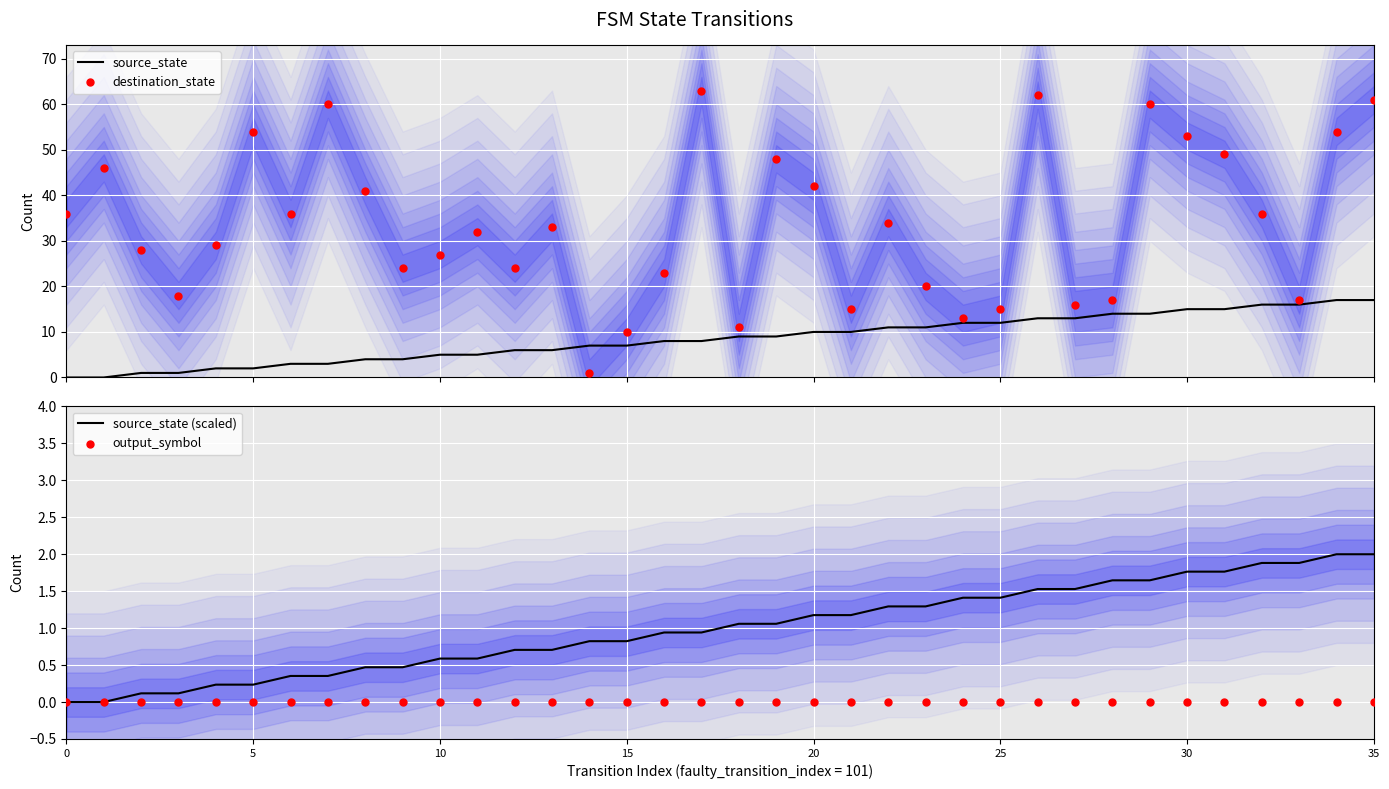

Which series has the widest spread of Y values?

destination_state